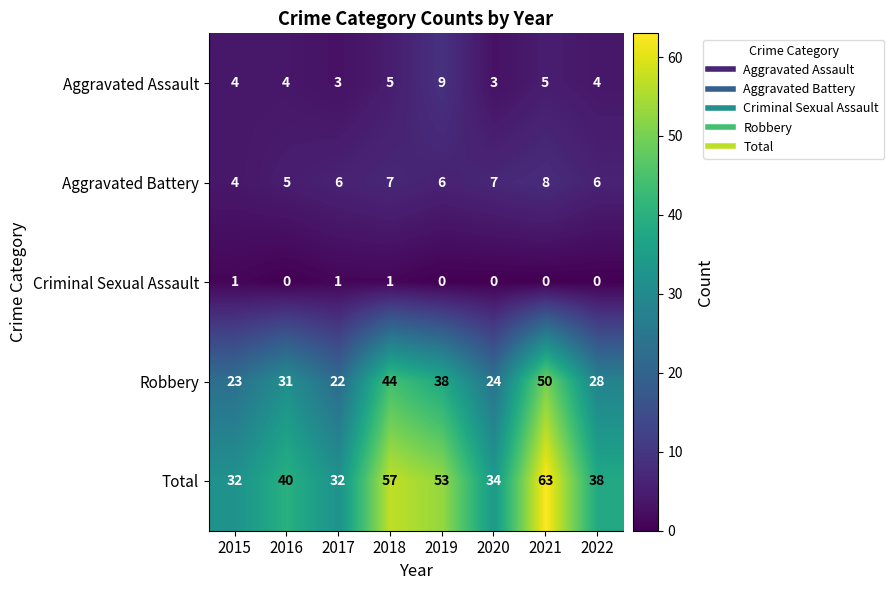

Which label corresponds to the largest value in the chart?

2021